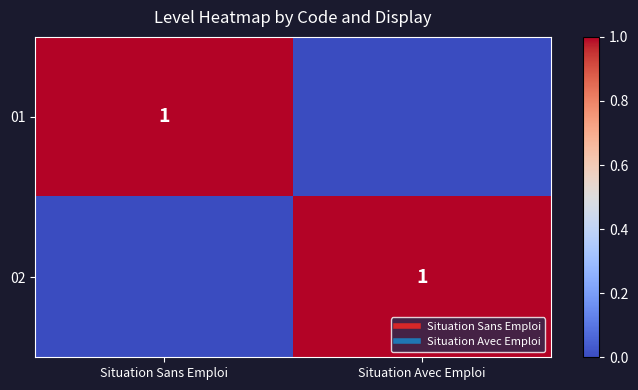

The 02 series shows 0 at Situation Sans Emploi. True or false?

True